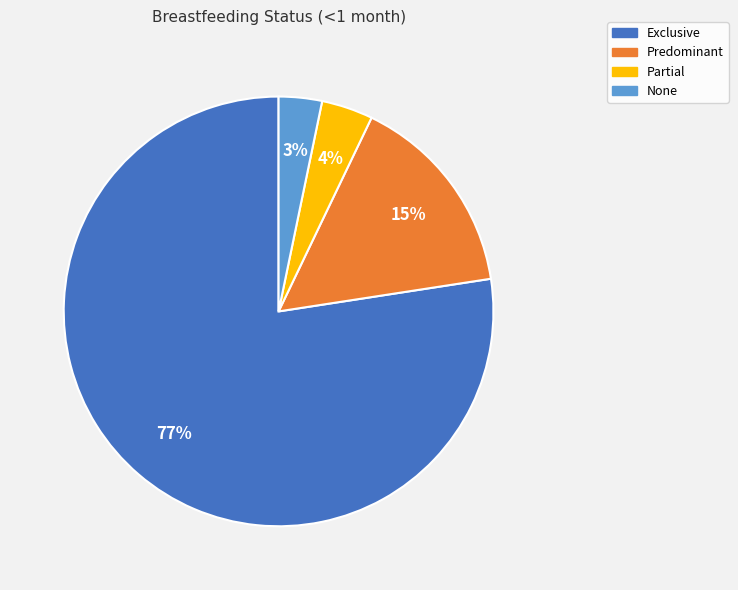

To the nearest percent, what percentage of the pie is None?

3%